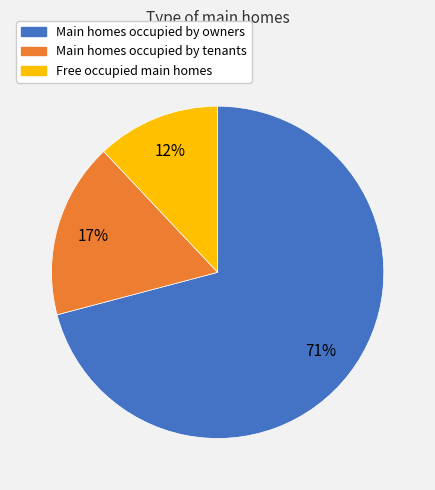

To the nearest percent, what is the difference between the largest and smallest slice percentages?

59%